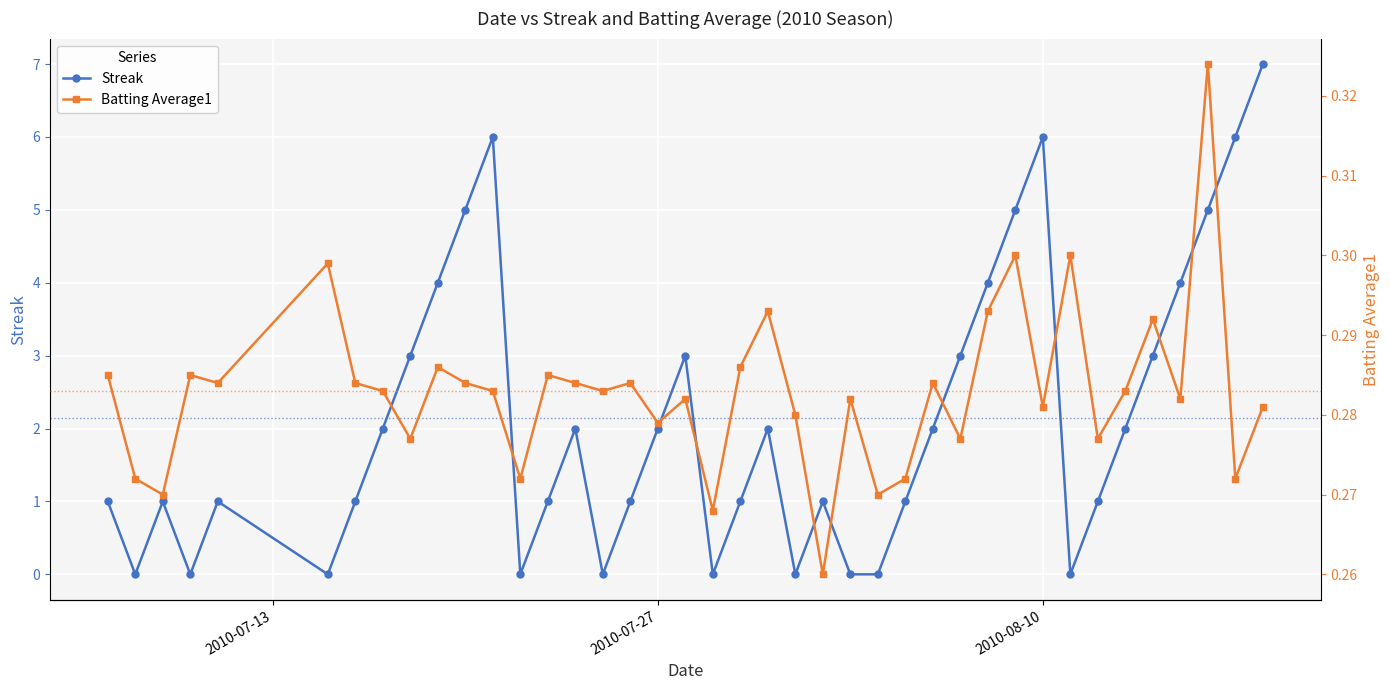

True or false: Streak has more than 1 interior local peaks.

True